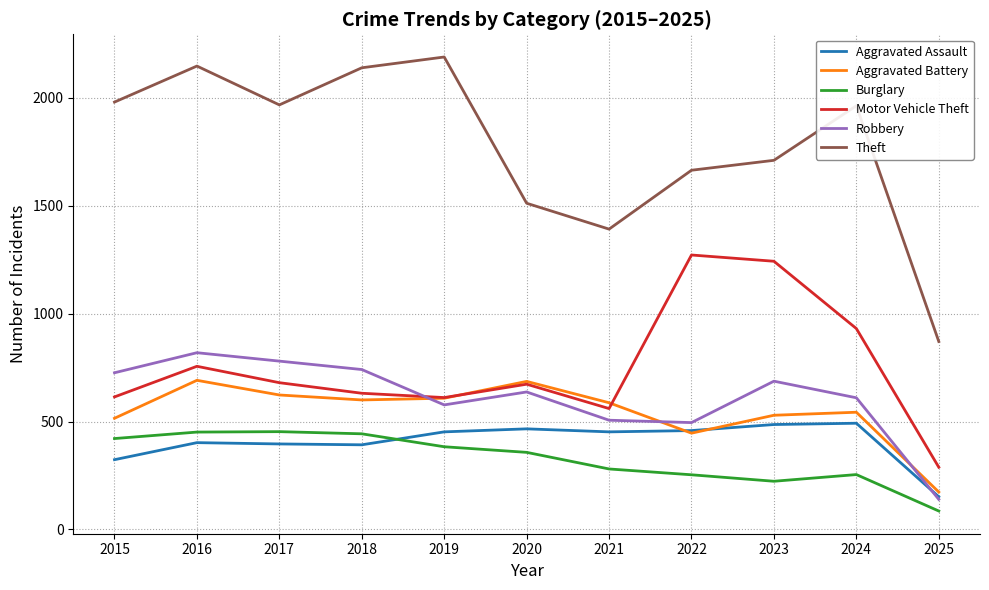

How many lines are shown in the chart?

6